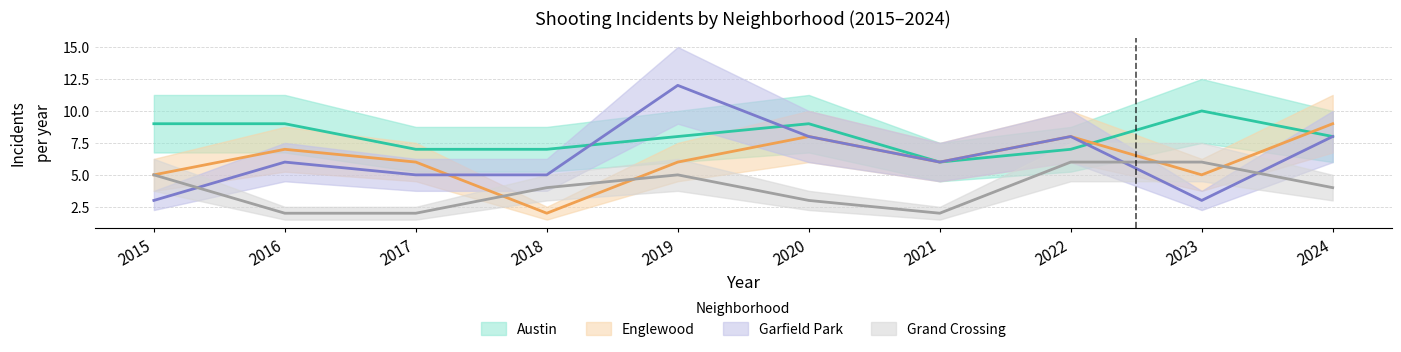

True or false: Garfield Park has a value of 11 at 2022.

False